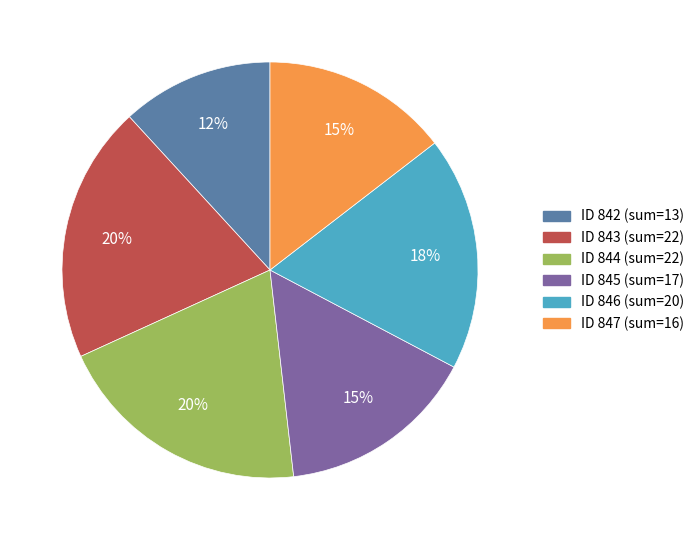

Which category has the smallest portion of the pie?

ID 842 (sum=13)